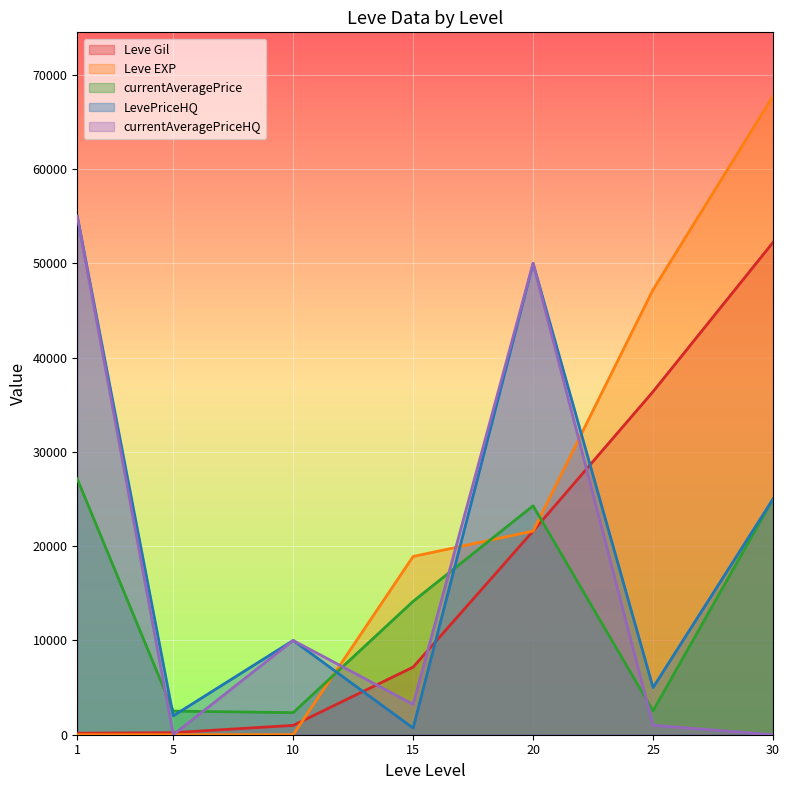

Does the chart display data point markers on the line(s)?

No